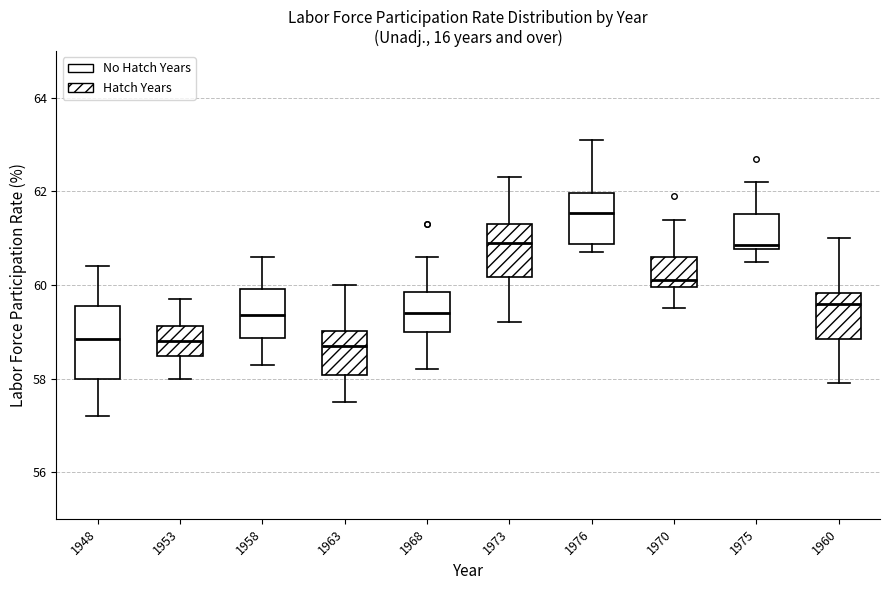

Where does the median line of the box at x = 1963 sit on the y-axis? The values are not printed on the chart, so give them approximately, as read against the axis.

58.8